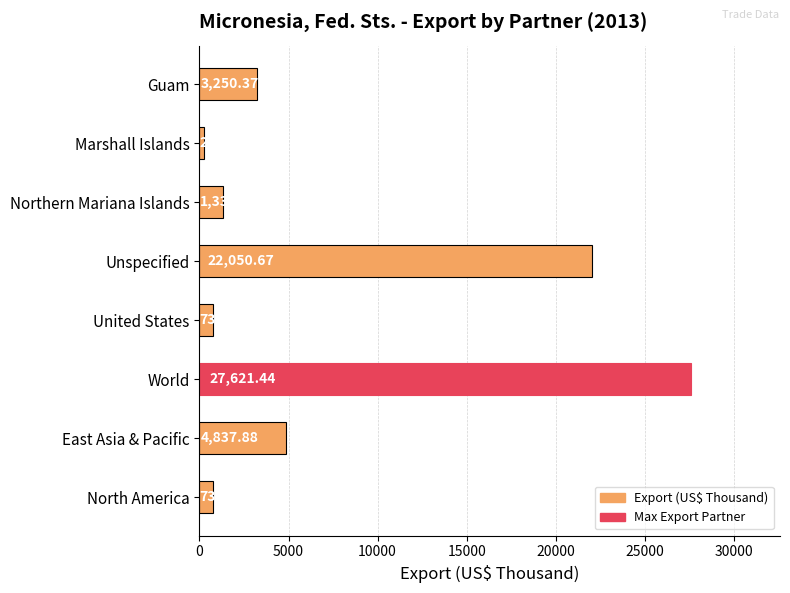

What is the ratio of the value at Unspecified to the value at United States?

30.1